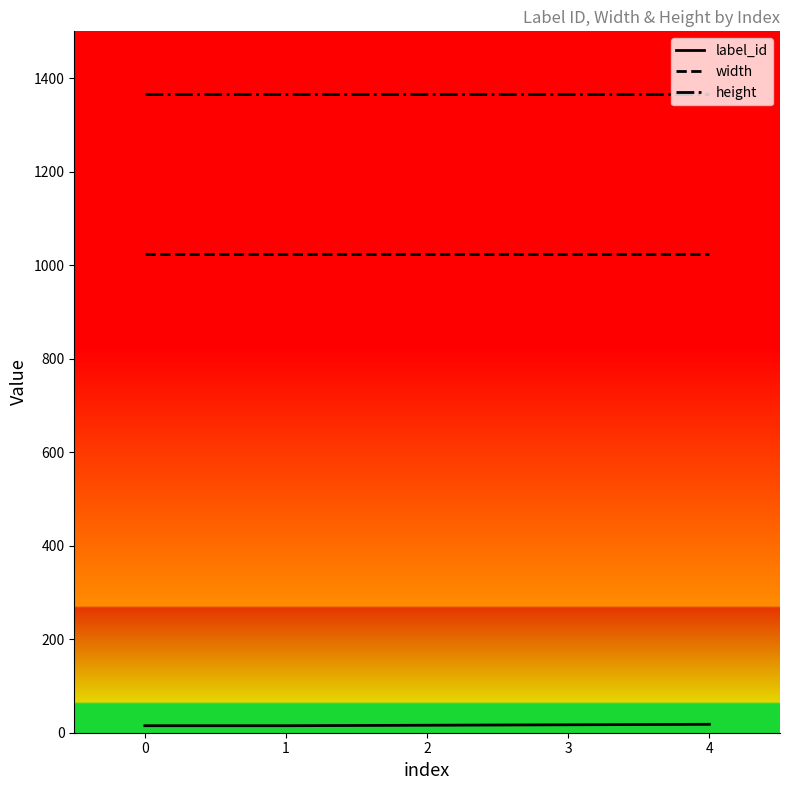

What is the maximum value for height?

1366